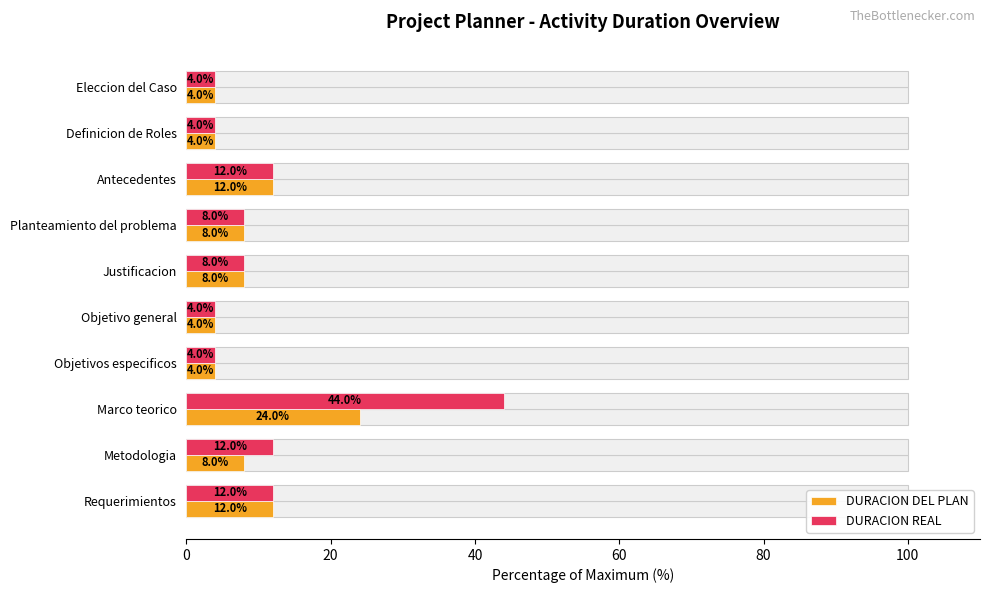

Reading left to right, extract all data points from this chart.

DURACION DEL PLAN: 4	4	12	8	8	4	4	24	8	12
DURACION REAL: 4	4	12	8	8	4	4	44	12	12